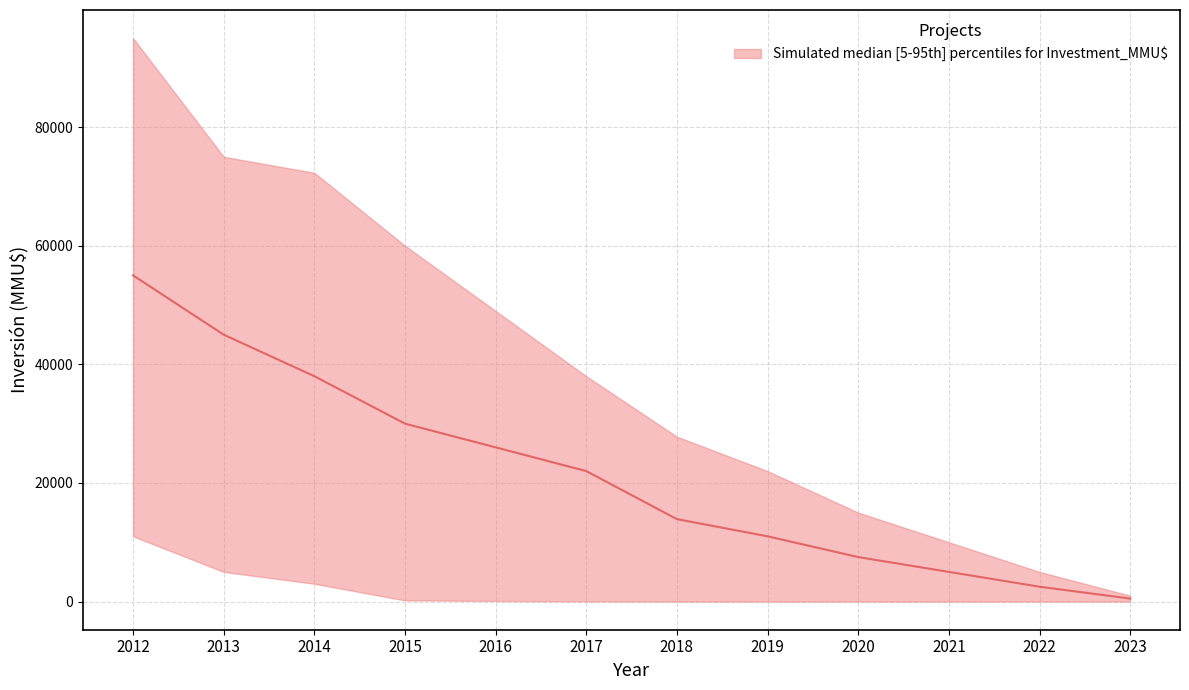

What is the value of the upper point at the 3rd from the left?

72300